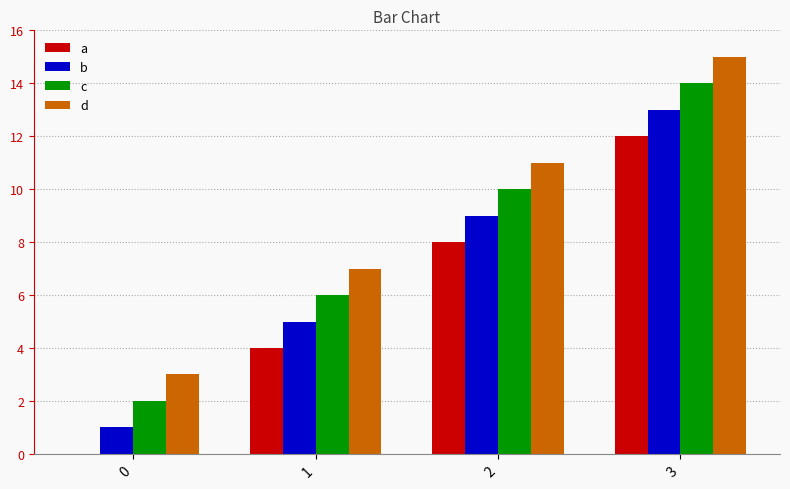

Reading right to left, extract all data points from this chart.

a: 3=12	2=8	1=4	0=0
b: 3=13	2=9	1=5	0=1
c: 3=14	2=10	1=6	0=2
d: 3=15	2=11	1=7	0=3